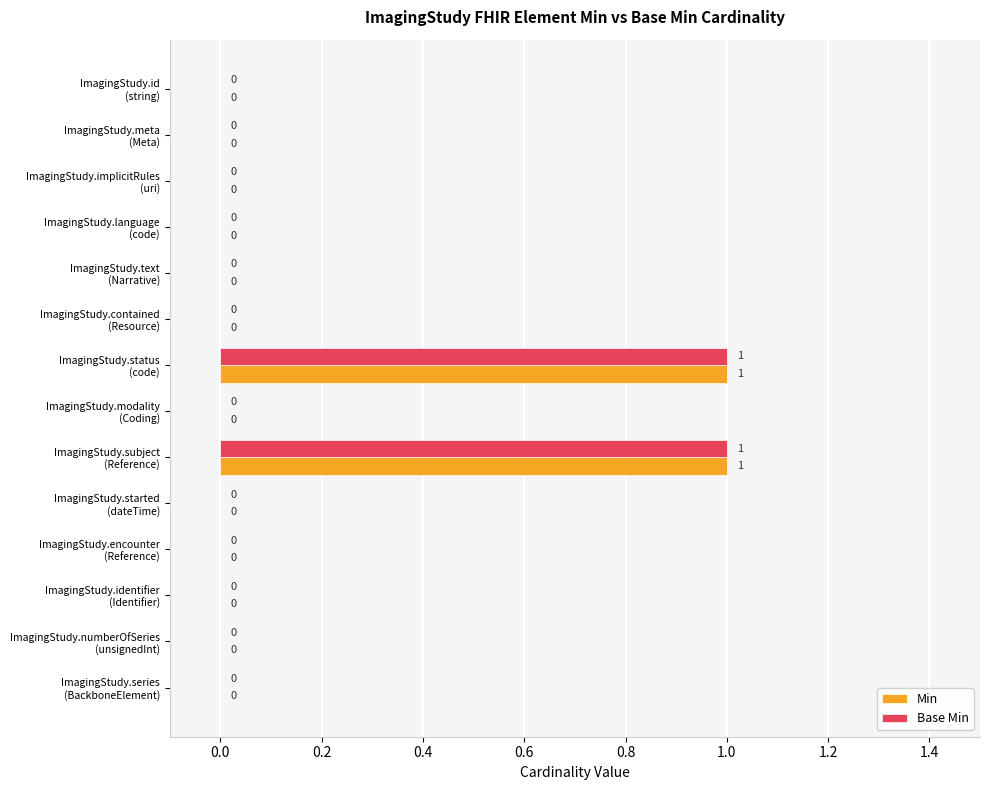

How many Base Min values are between 0 and 1?

14